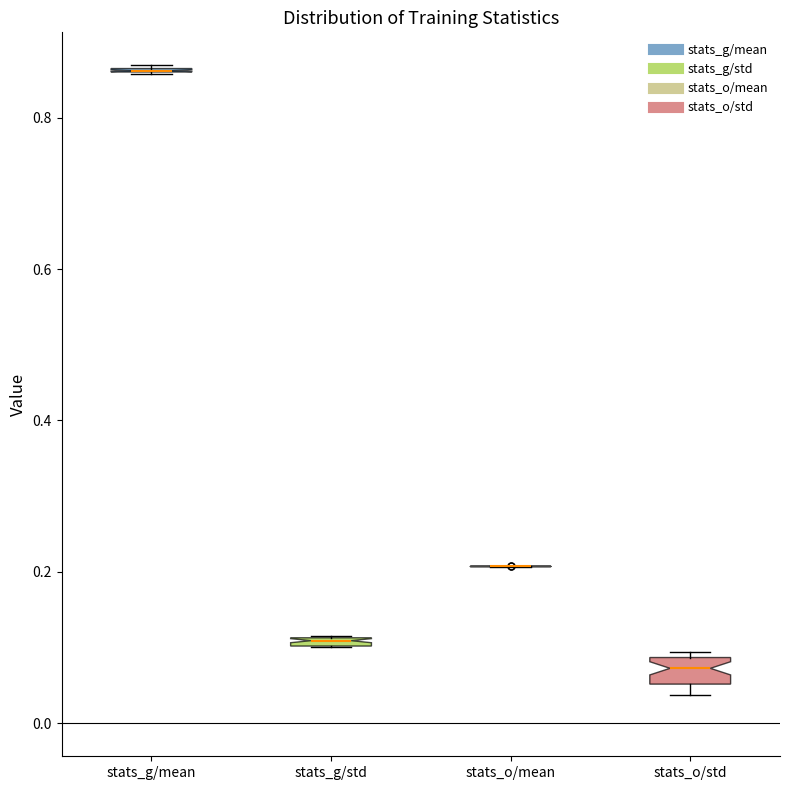

Where is the lower edge of the box for stats_o/std on the y-axis? The values are not printed on the chart, so give them approximately, as read against the axis.

0.06